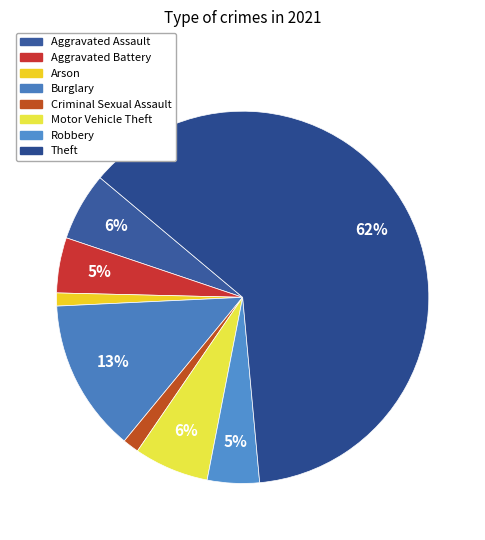

True or false: Burglary accounts for 27% of the total.

False